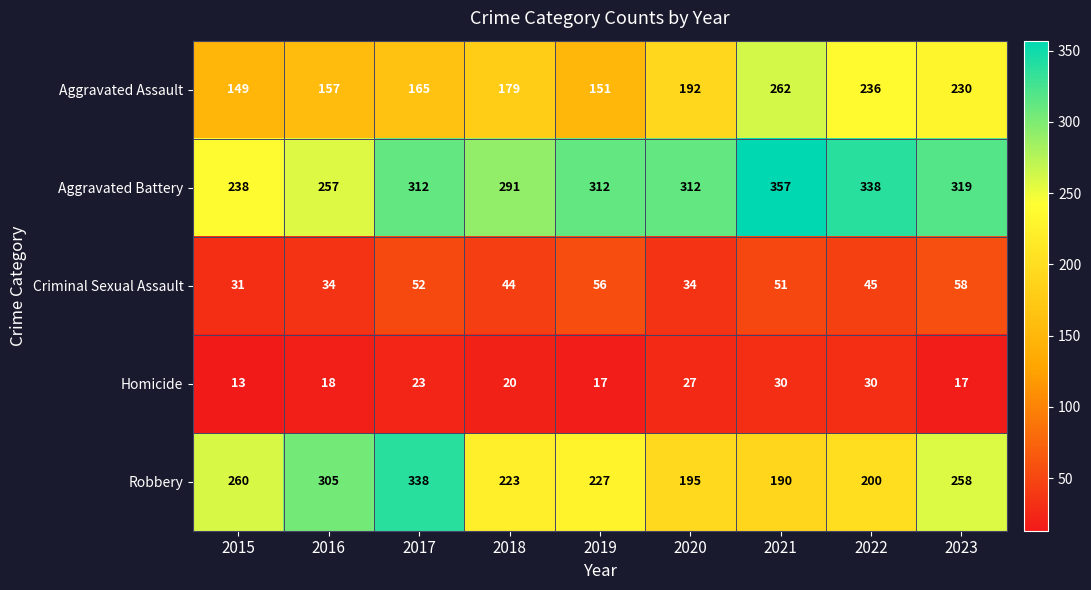

The Robbery series shows 412 at 2015. True or false?

False